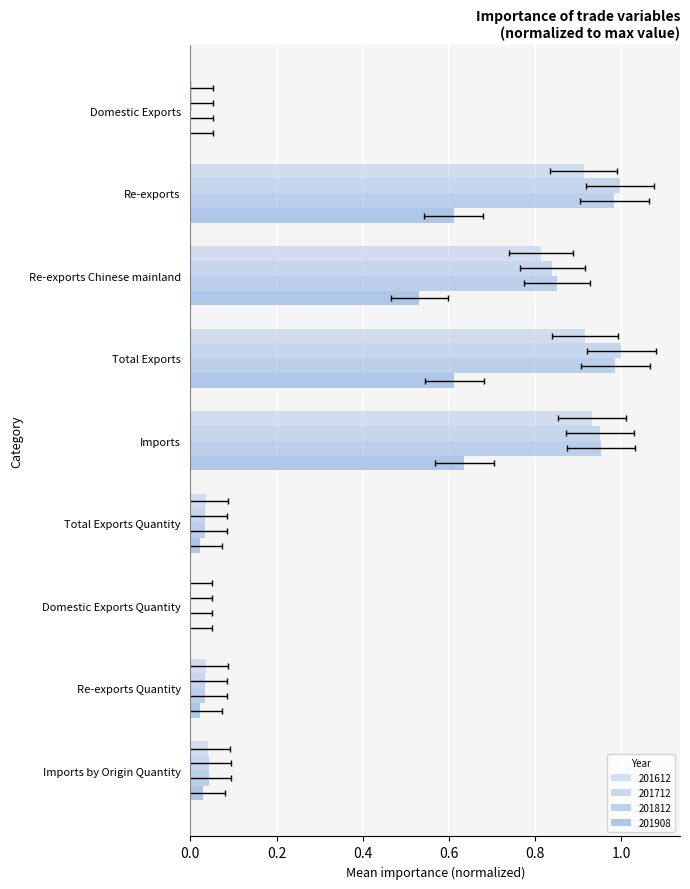

Reading left to right, transcribe all the data shown in this chart.

201612: Domestic Exports=0.0	Re-exports=0.9	Re-exports Chinese mainland=0.8	Total Exports=0.9	Imports=0.9	Total Exports Quantity=0.0	Domestic Exports Quantity=0.0	Re-exports Quantity=0.0	Imports by Origin Quantity=0.0
201712: Domestic Exports=0.0	Re-exports=1.0	Re-exports Chinese mainland=0.8	Total Exports=1.0	Imports=1.0	Total Exports Quantity=0.0	Domestic Exports Quantity=0.0	Re-exports Quantity=0.0	Imports by Origin Quantity=0.0
201812: Domestic Exports=0.0	Re-exports=1.0	Re-exports Chinese mainland=0.9	Total Exports=1.0	Imports=1.0	Total Exports Quantity=0.0	Domestic Exports Quantity=0.0	Re-exports Quantity=0.0	Imports by Origin Quantity=0.0
201908: Domestic Exports=0.0	Re-exports=0.6	Re-exports Chinese mainland=0.5	Total Exports=0.6	Imports=0.6	Total Exports Quantity=0.0	Domestic Exports Quantity=0.0	Re-exports Quantity=0.0	Imports by Origin Quantity=0.0